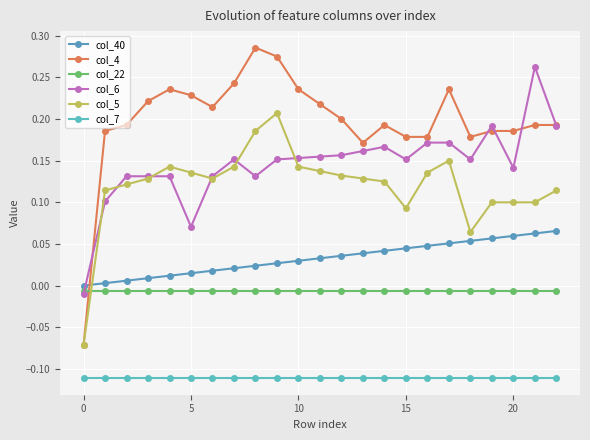

How many values in col_4 are above zero?

22